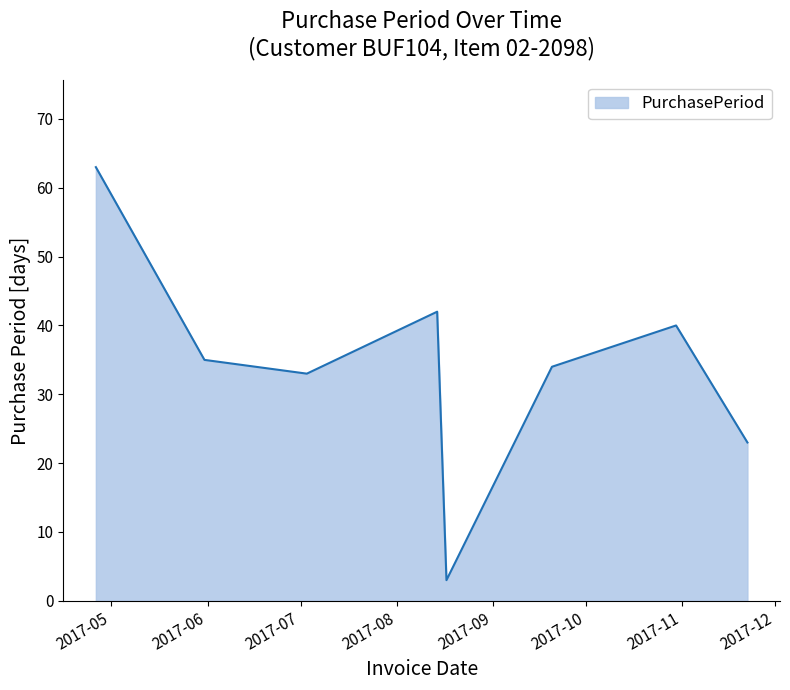

How many lines are shown in the chart?

1